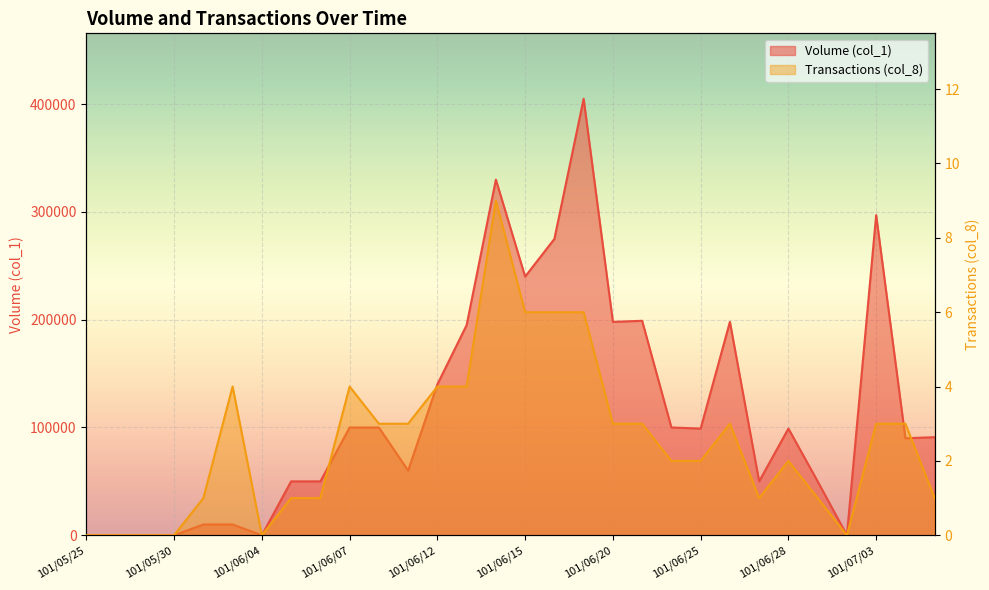

At 101/06/12, list the series in order from smallest to largest.

Transactions (col_8), Volume (col_1)